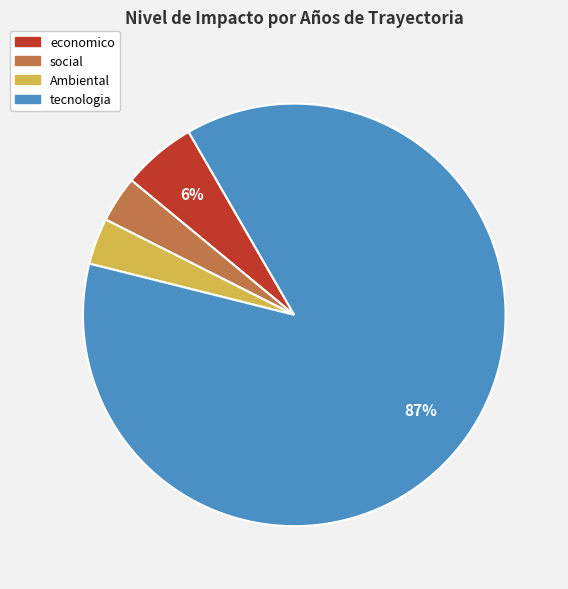

Do tecnologia and Ambiental together represent more than half of the pie?

Yes